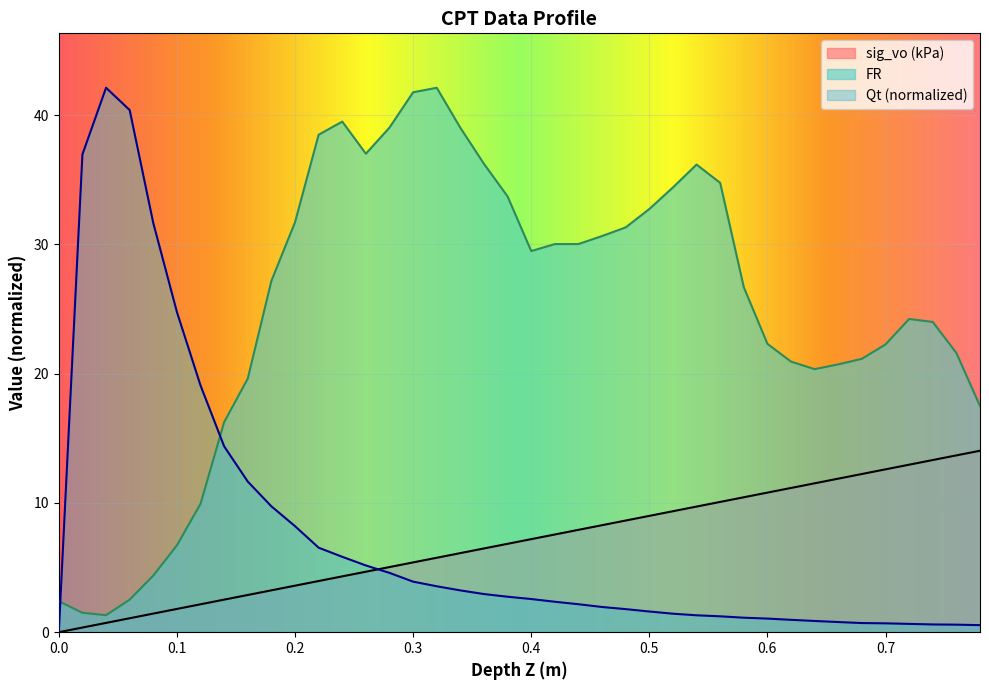

Rank the series at 0.4 from highest to lowest value.

FR, sig_vo (kPa), Qt (normalized)